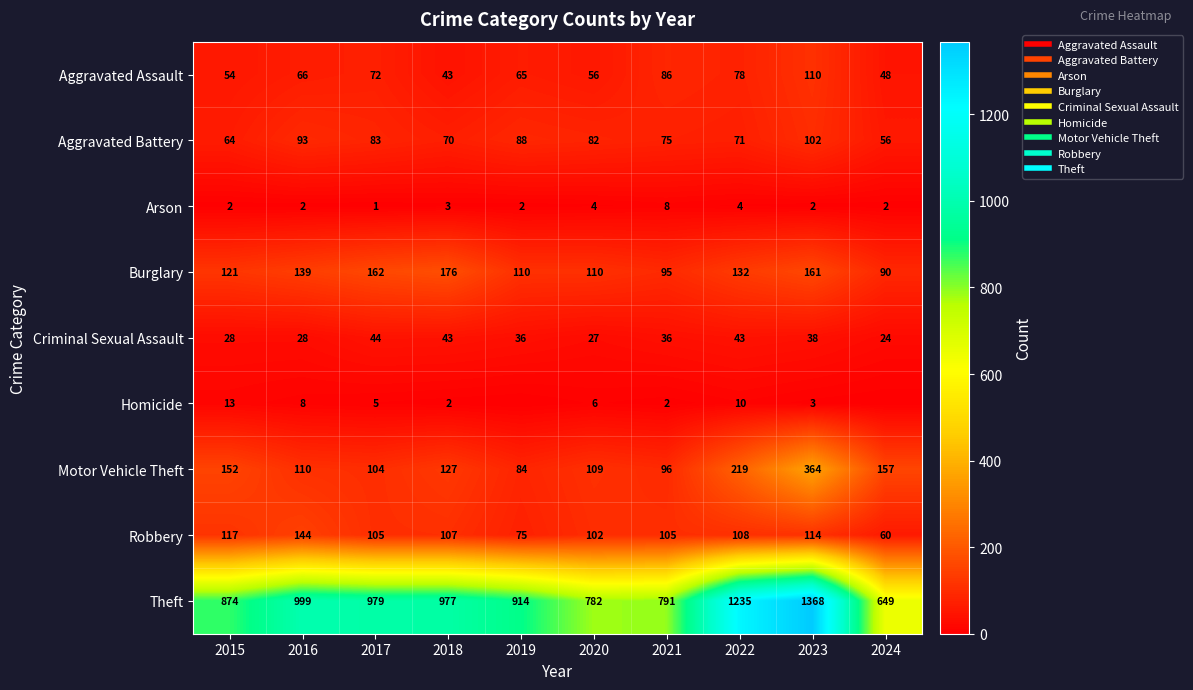

What is the approximate value of Homicide at 2015?

13